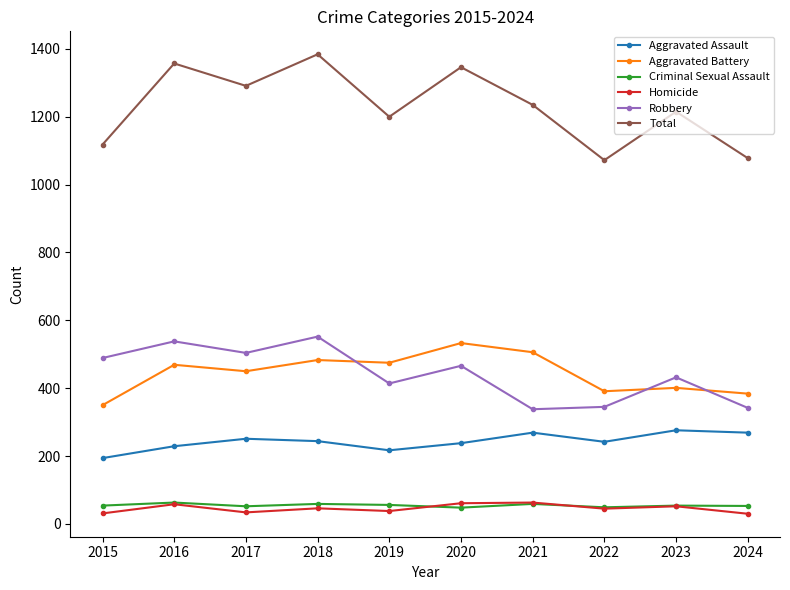

Does the chart display data point markers on the line(s)?

Yes